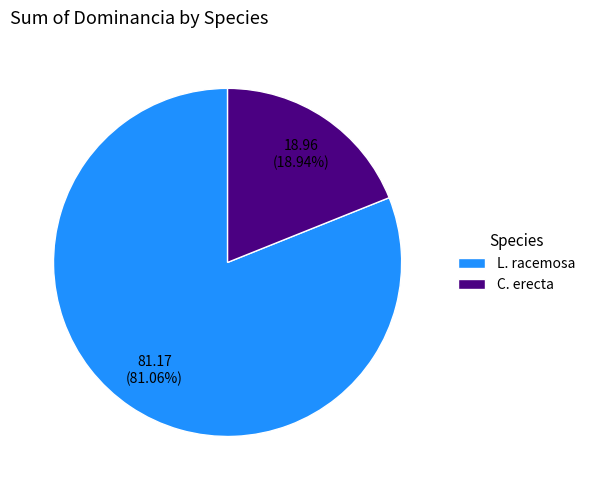

Which category has the biggest portion of the pie?

L. racemosa